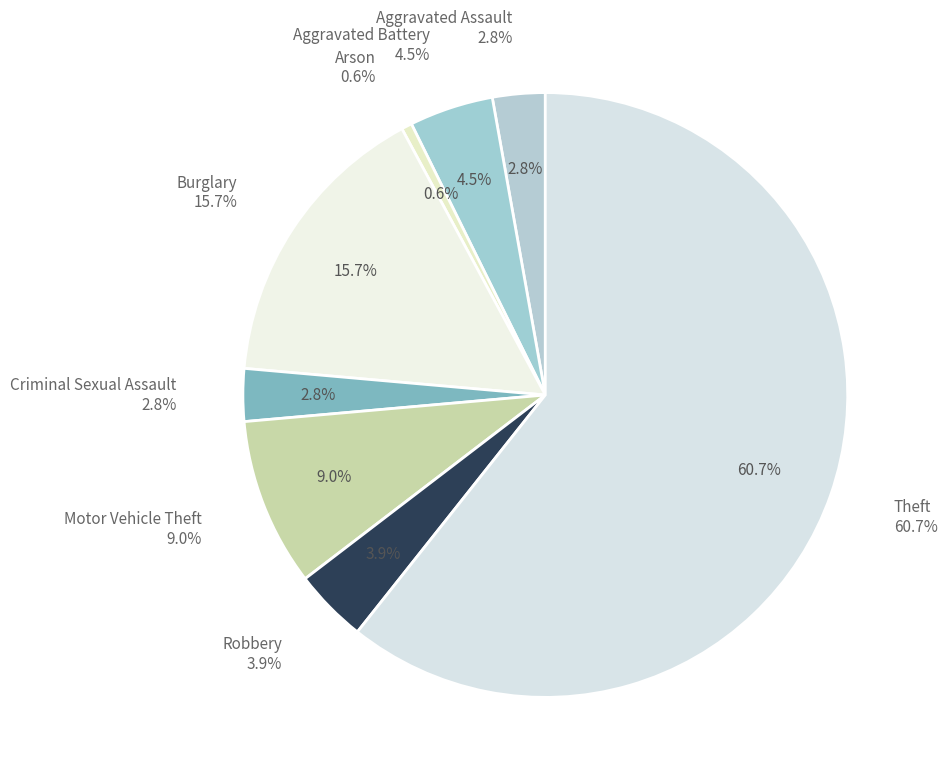

To the nearest percent, what is the difference between the Robbery and Burglary slice percentages?

12%